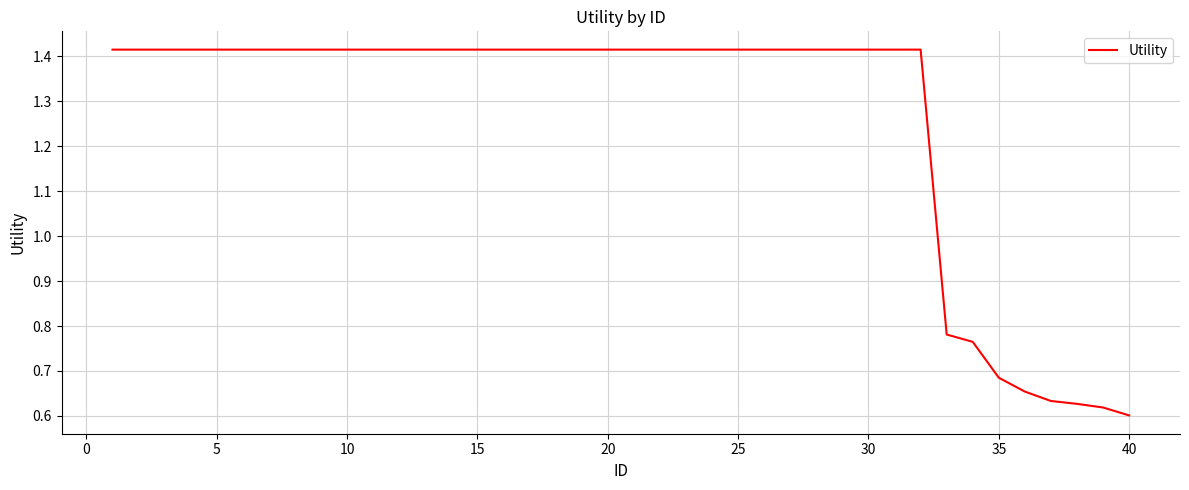

Count the number of values greater than 1.

32